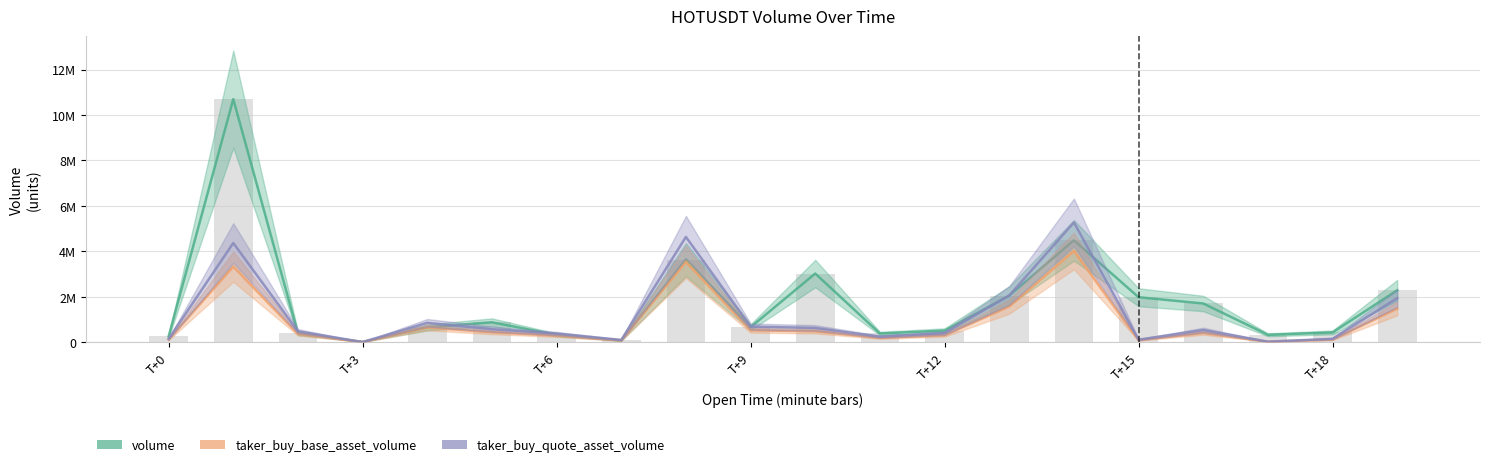

What are all the series names shown in the legend?

volume, taker_buy_base_asset_volume, taker_buy_quote_asset_volume